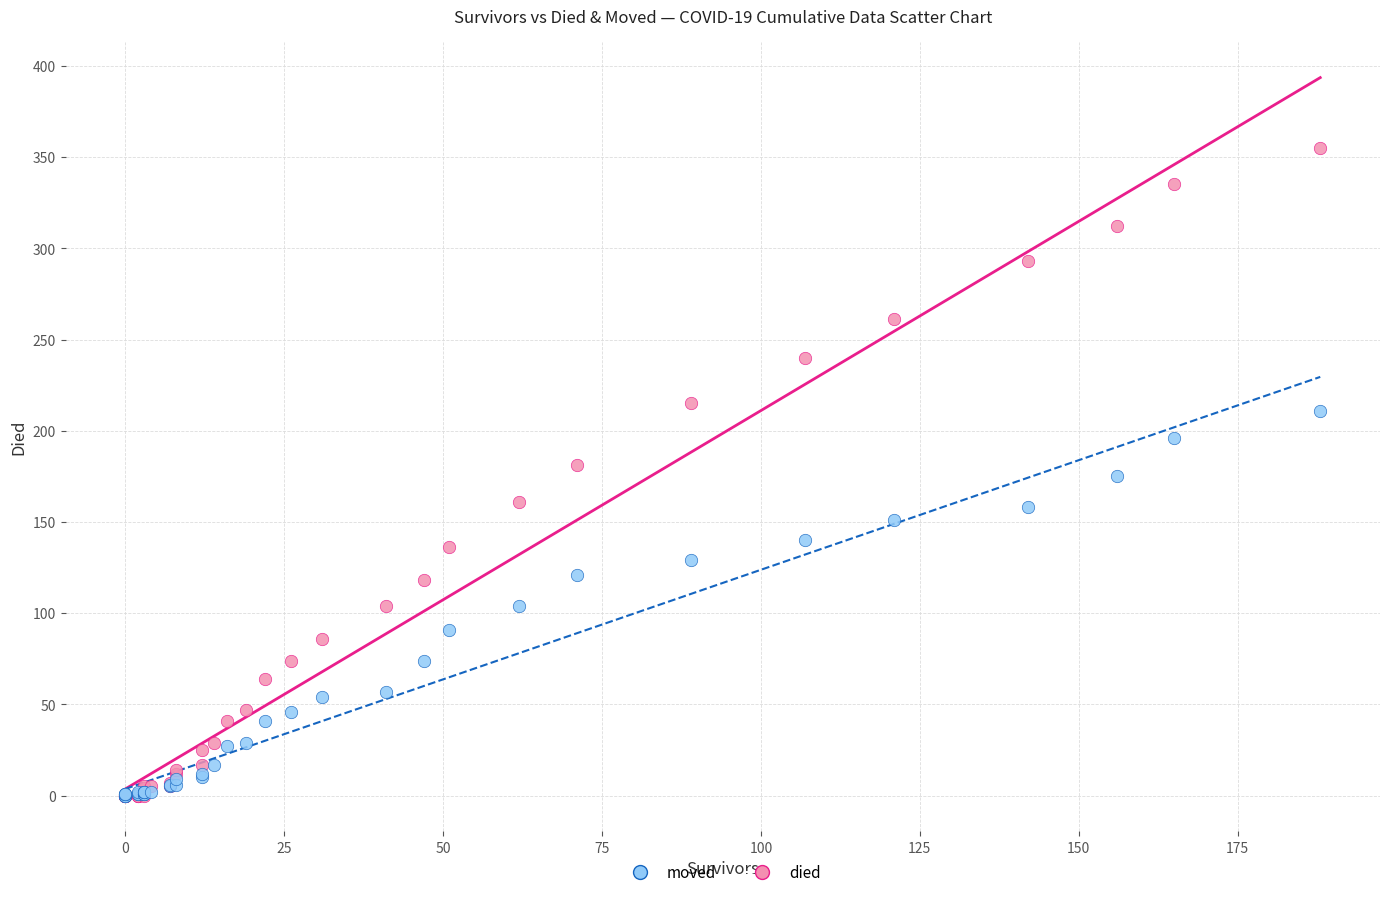

What are all the series names shown in the legend?

moved, died